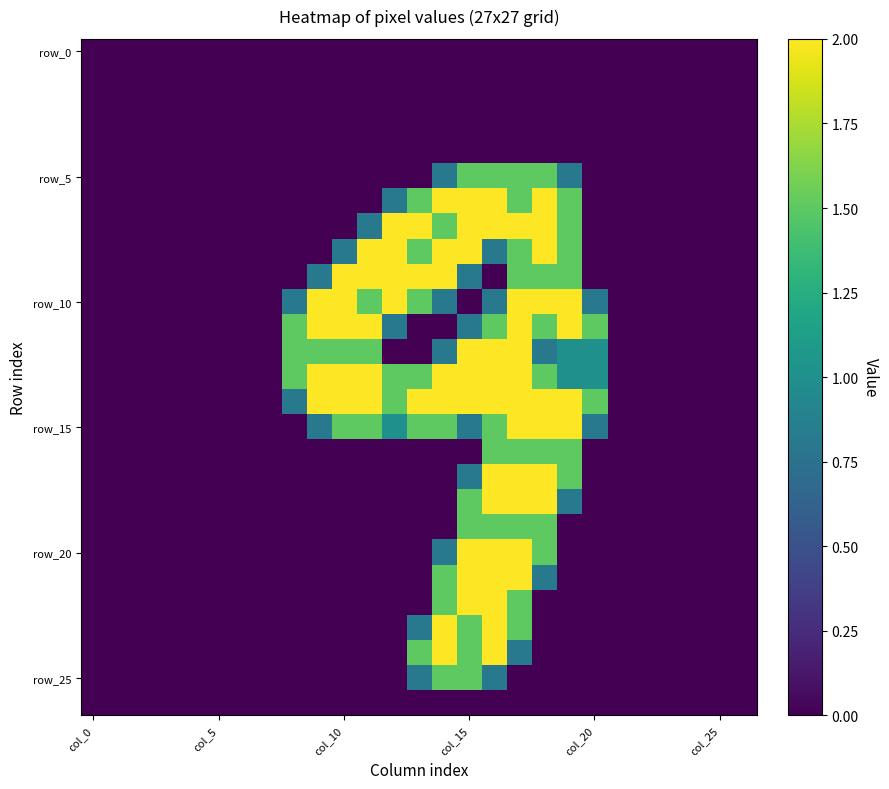

How many data points does each series have?

27